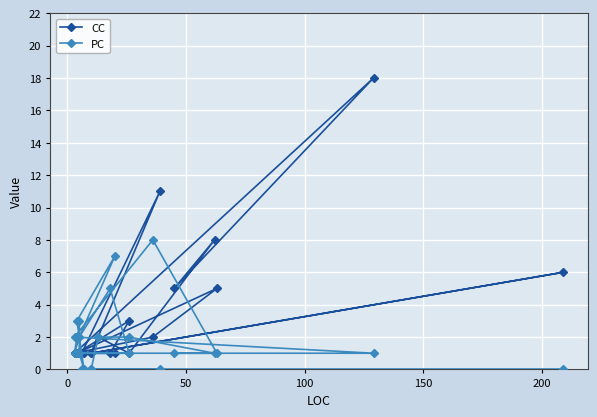

What is the difference between the second highest and minimum values in the CC series?

10